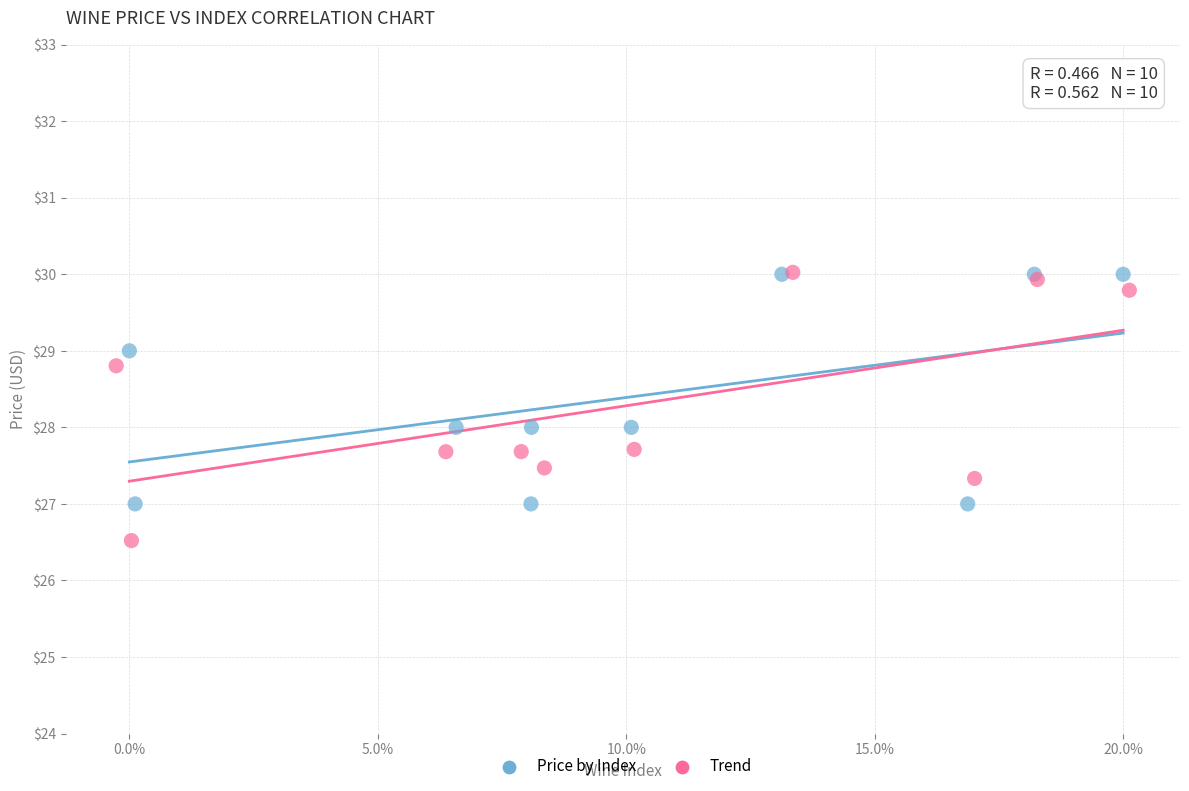

Which series has the largest Y range (max minus min)?

Trend